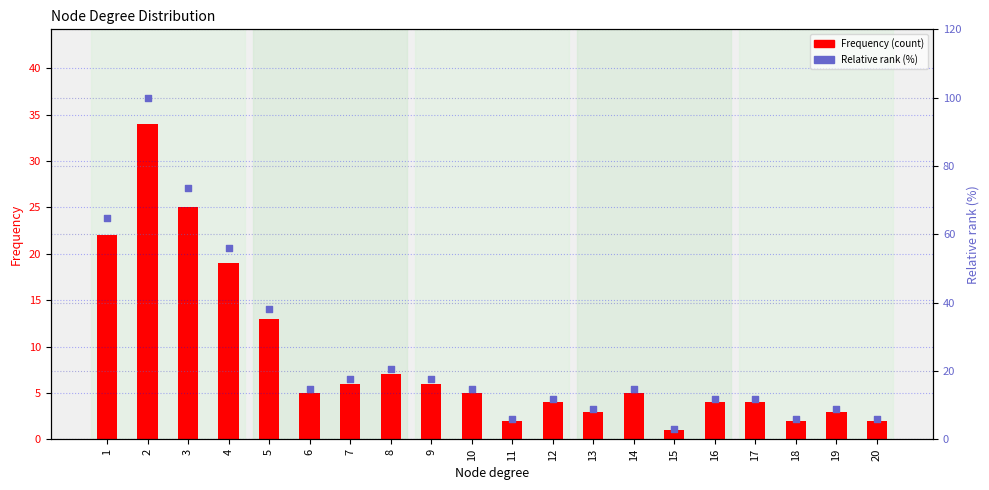

Which series has the widest spread of Y values?

Relative rank (%)